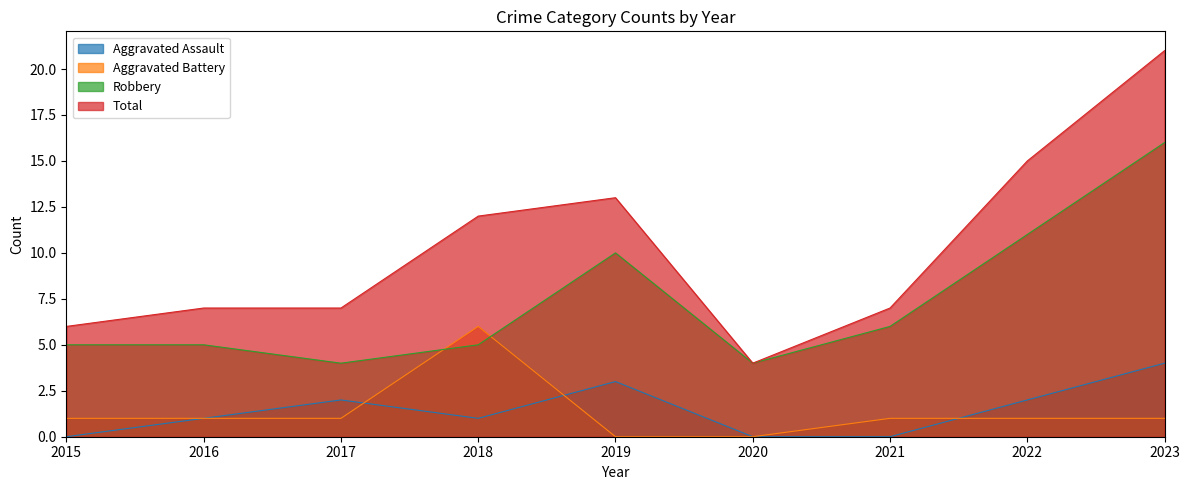

What is the total value across all series at 2021?

14